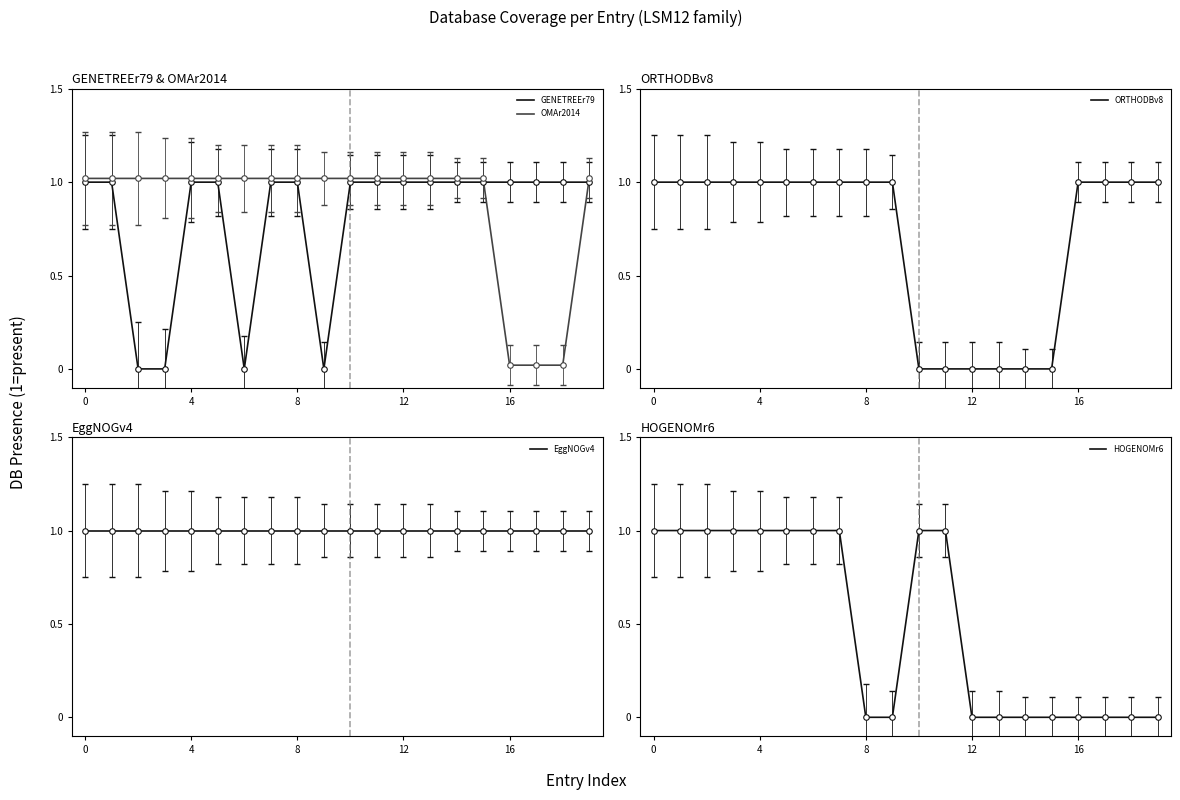

True or false: EggNOGv4 has more than 1 points higher than both neighbors.

False